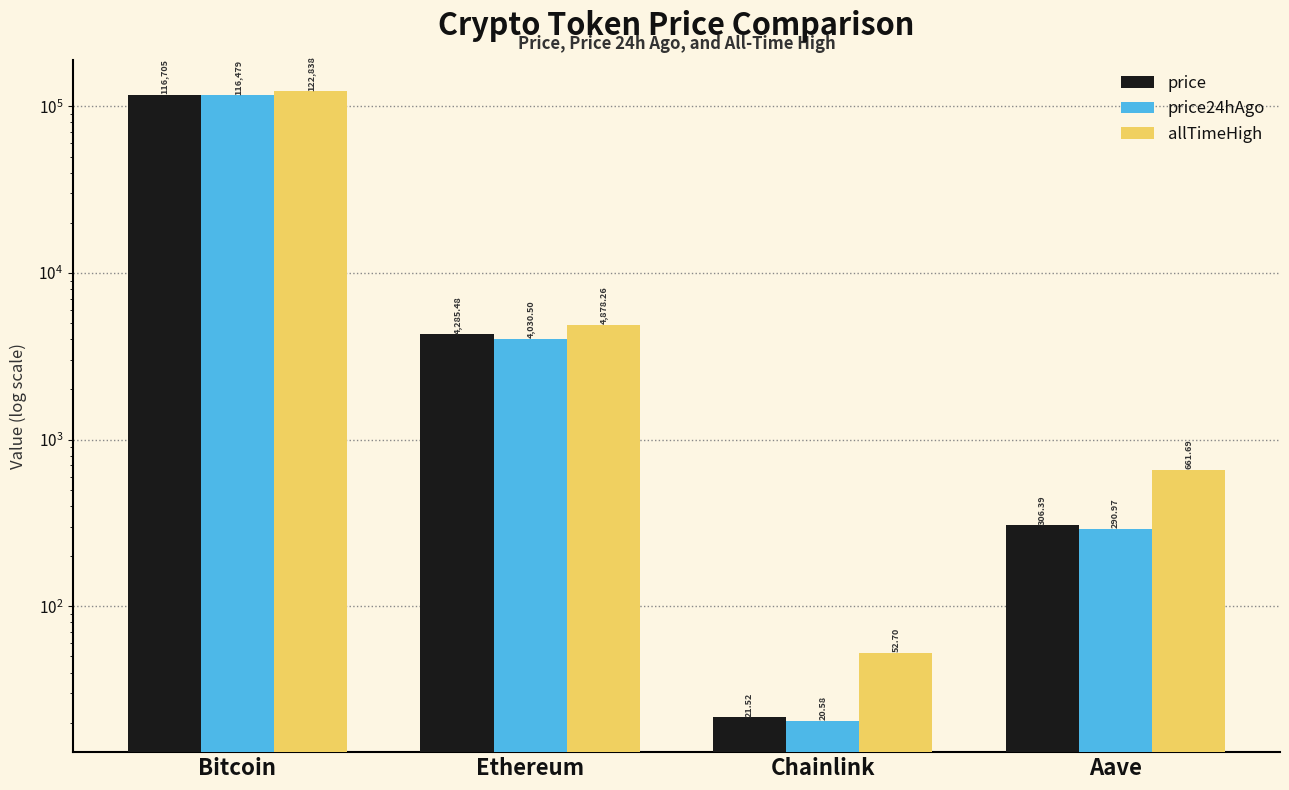

Is the value of price24hAgo at Ethereum greater than the value of allTimeHigh at Aave?

Yes